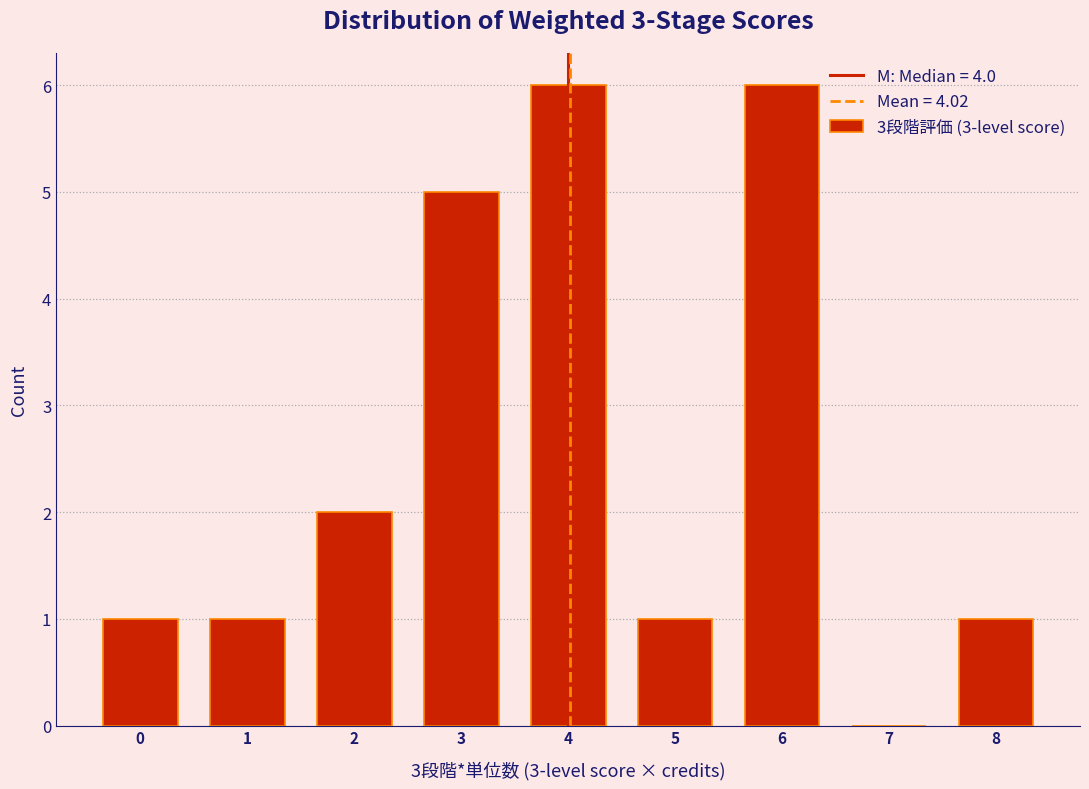

Reading left to right, transcribe this chart: for each bar, give the range it covers on the x-axis and its height. The values are not printed on the chart, so give them approximately, as read against the axis.

-0.5 to 0.5: 1
0.5 to 1.5: 1
1.5 to 2.5: 2
2.5 to 3.5: 5
3.5 to 4.5: 6
4.5 to 5.5: 1
5.5 to 6.5: 6
6.5 to 7.5: 0
7.5 to 8.5: 1